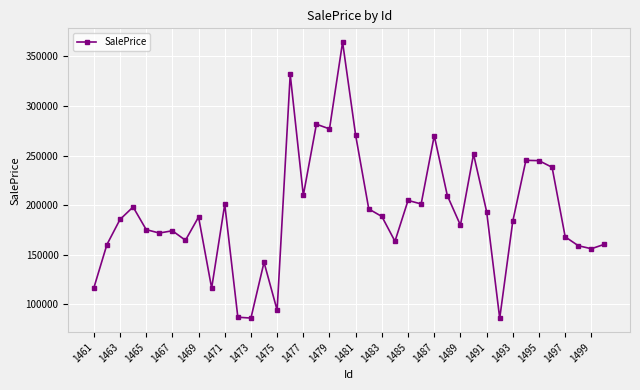

What is the value of the 26th point from the left?

201169.1